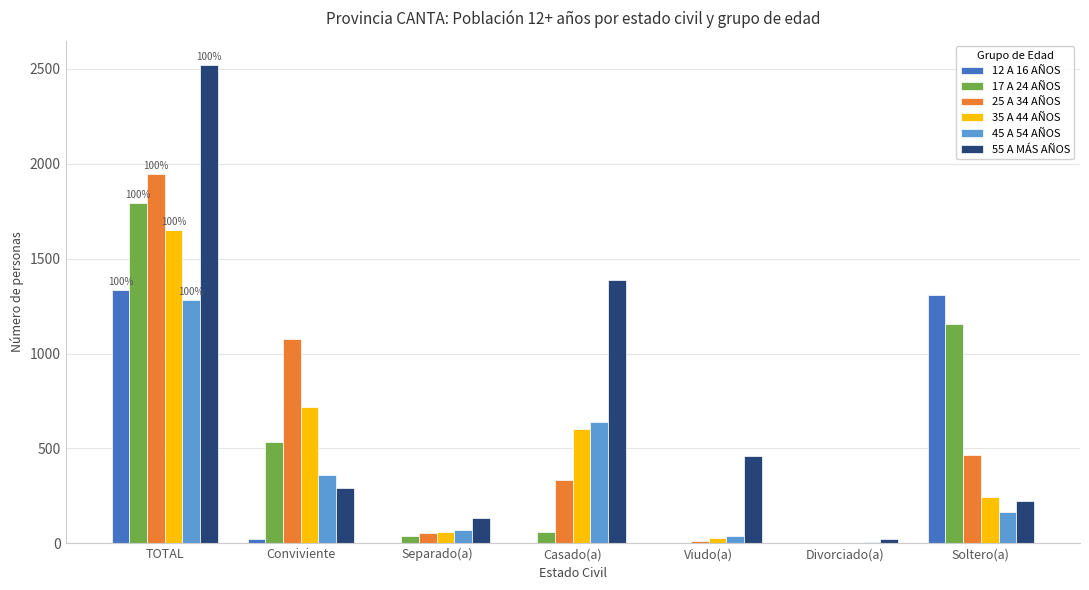

True or false: 35 A 44 AÑOS has a value of 64 at Soltero(a).

False